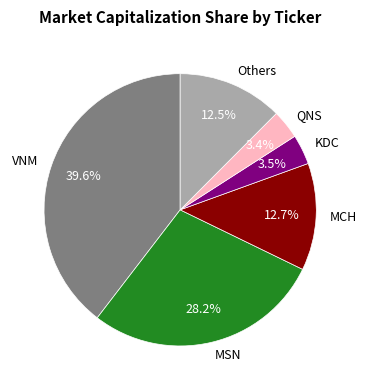

Do VNM and MCH together represent more than half of the pie?

Yes